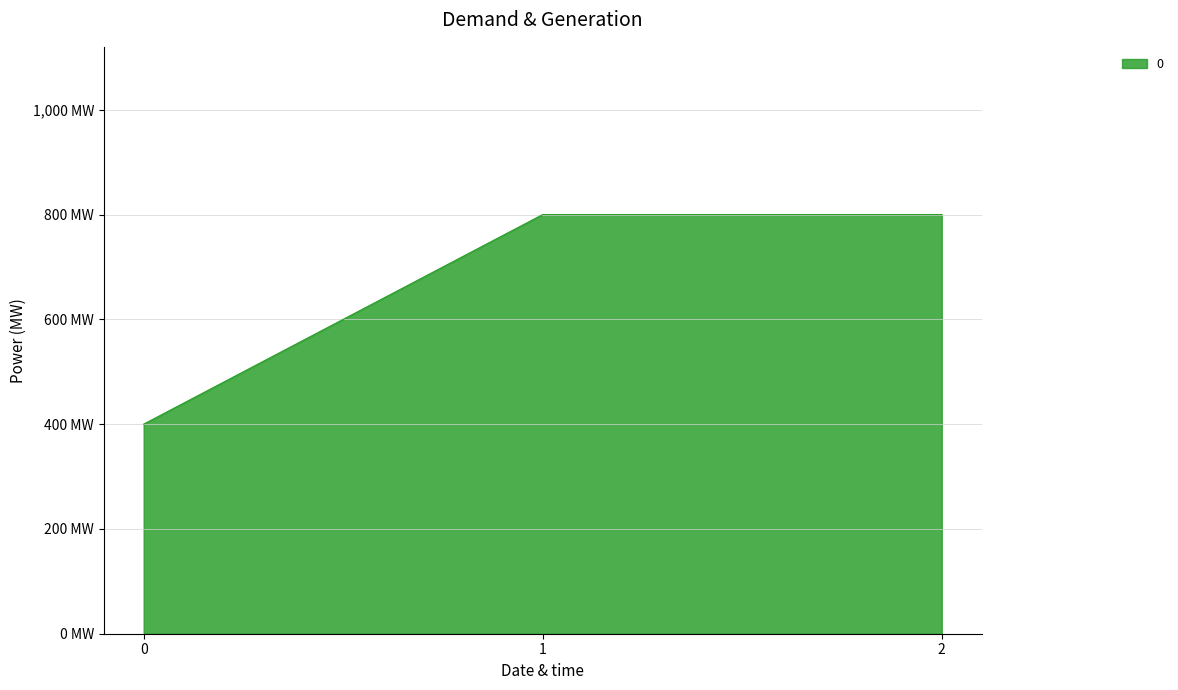

Reading right to left, list all the values displayed in this chart.

800	800	400